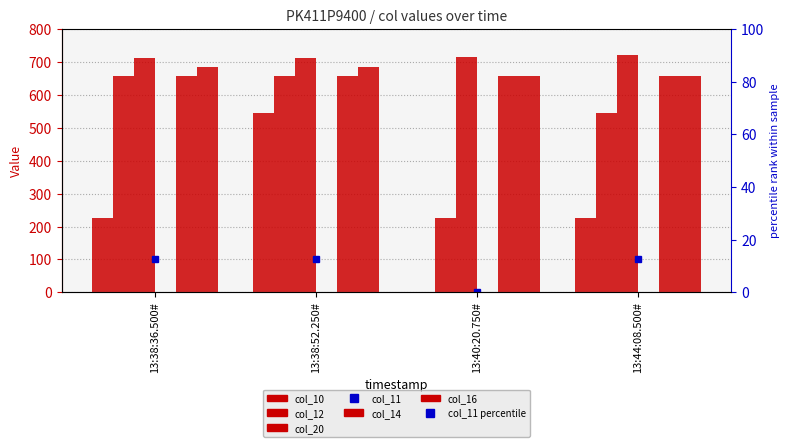

At which label is col_10 closest to 272?

13:38:36.500#